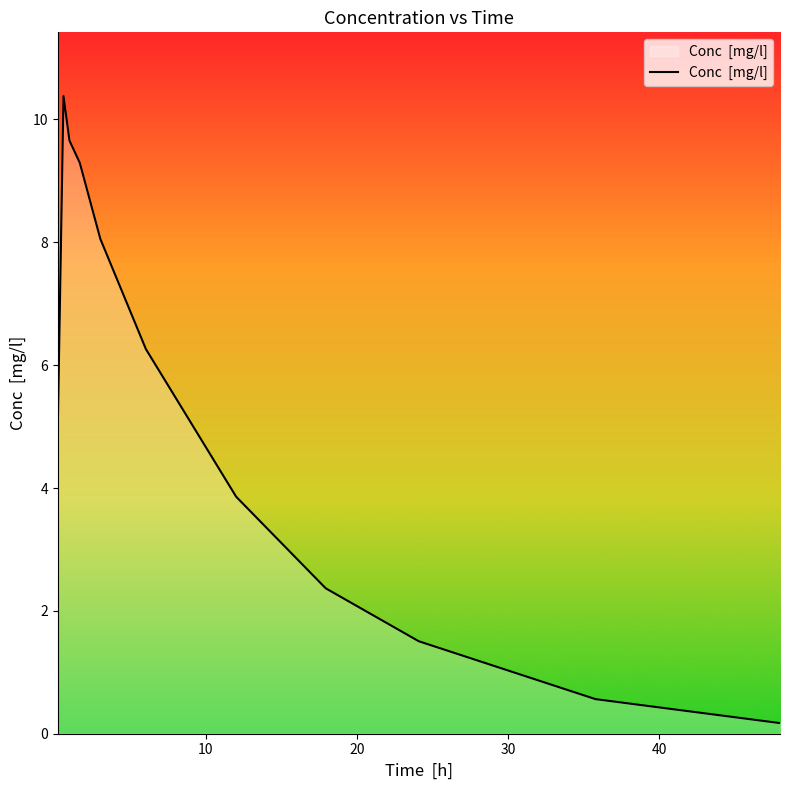

What is the greatest value displayed?

10.4